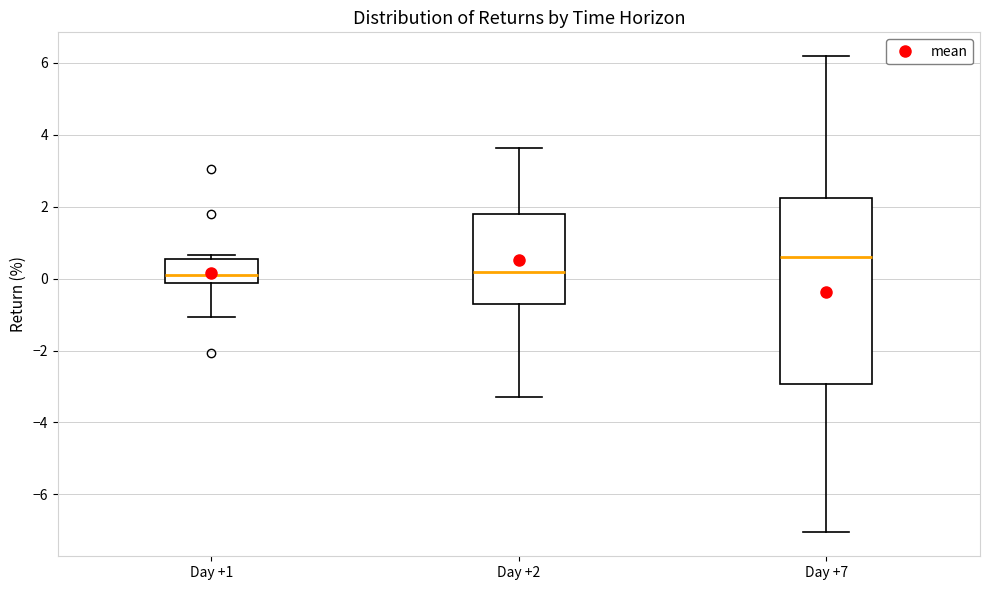

Which box has the highest median line?

Day +7